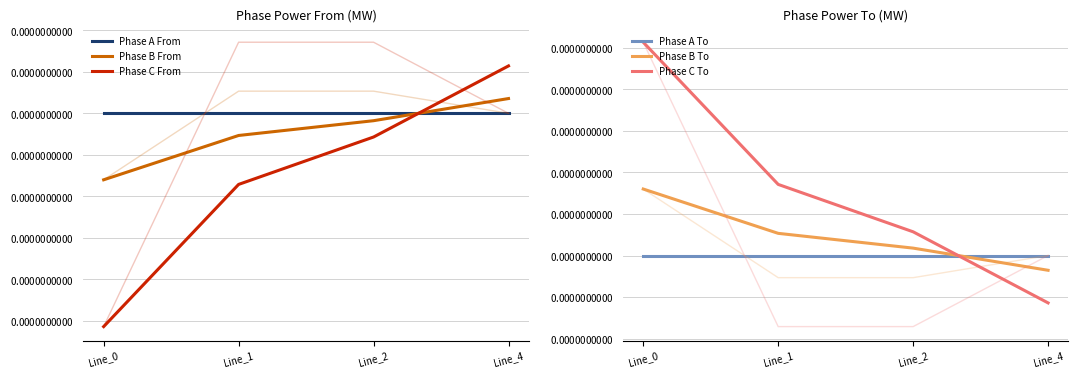

Rank the series at Line_2 from highest to lowest value.

Phase C To, Phase B To, Phase A To, Phase A From, Phase B From, Phase C From